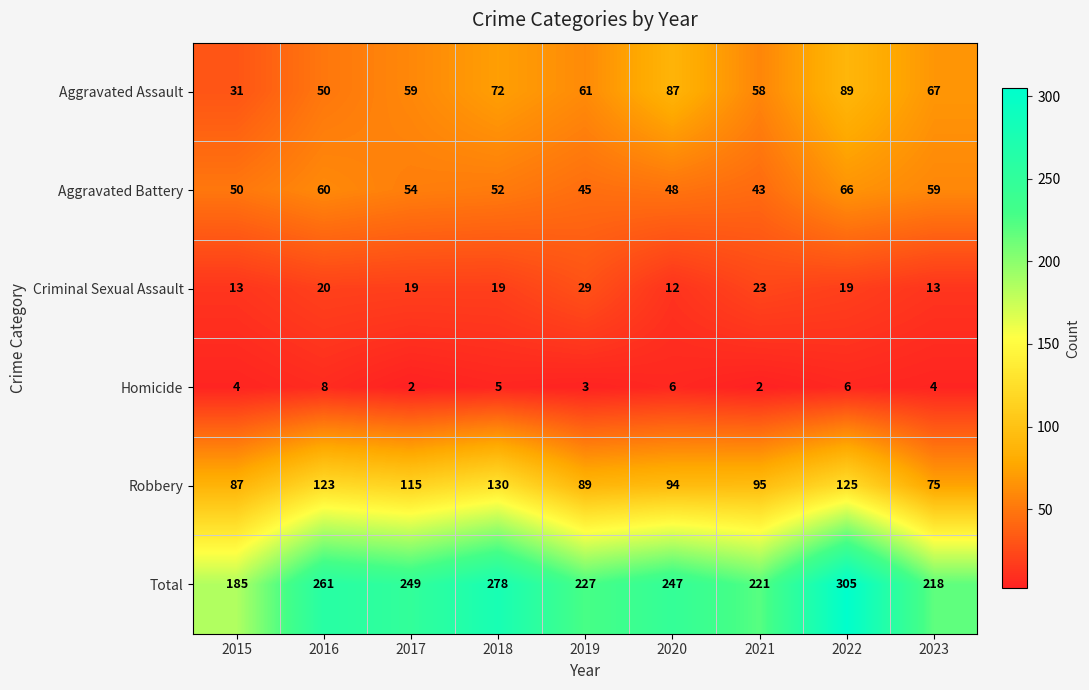

Rank the series by their maximum value, from lowest to highest.

Homicide, Criminal Sexual Assault, Aggravated Battery, Aggravated Assault, Robbery, Total